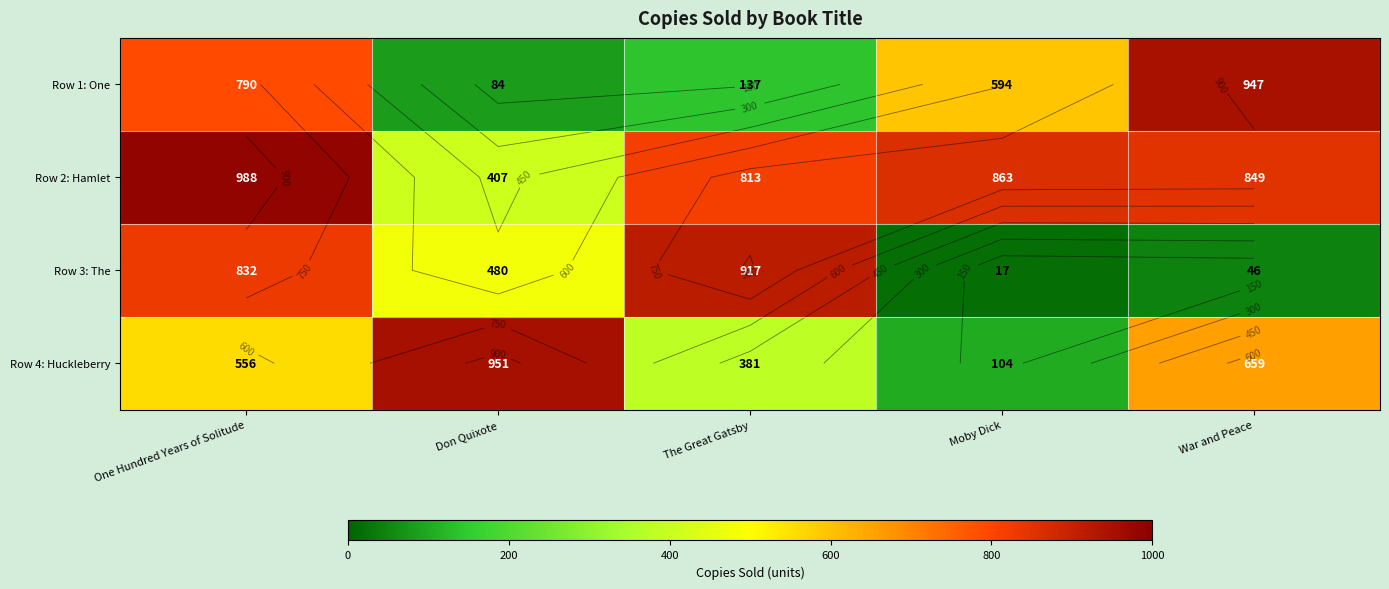

What is the average value of the Row 1: One series?

510